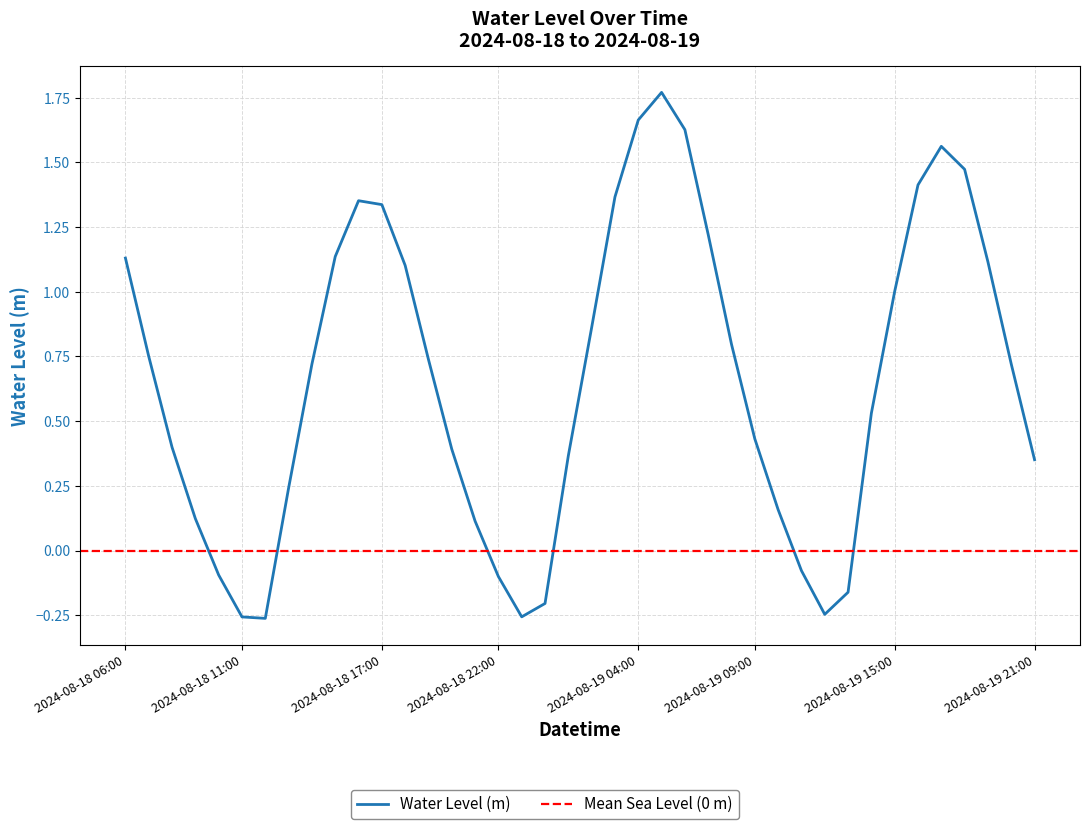

What is the change in value from 2024-08-18 21:00 to 2024-08-19 19:00?

+1.0